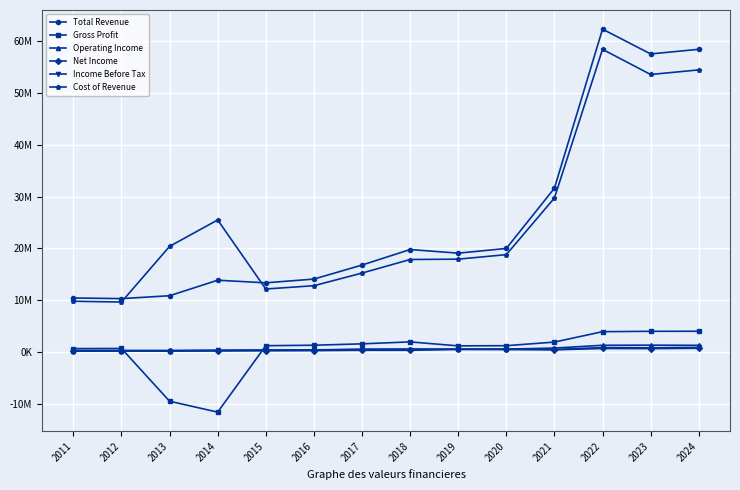

What is the average value of the Gross Profit series?

153964